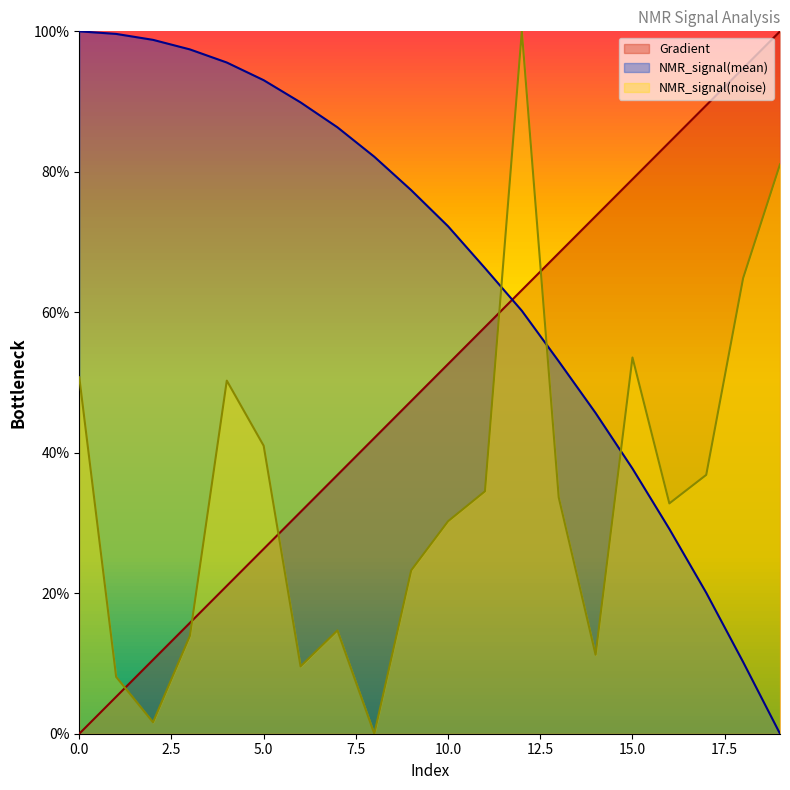

The NMR_signal(noise) series shows 82.4 at 0.0. True or false?

False